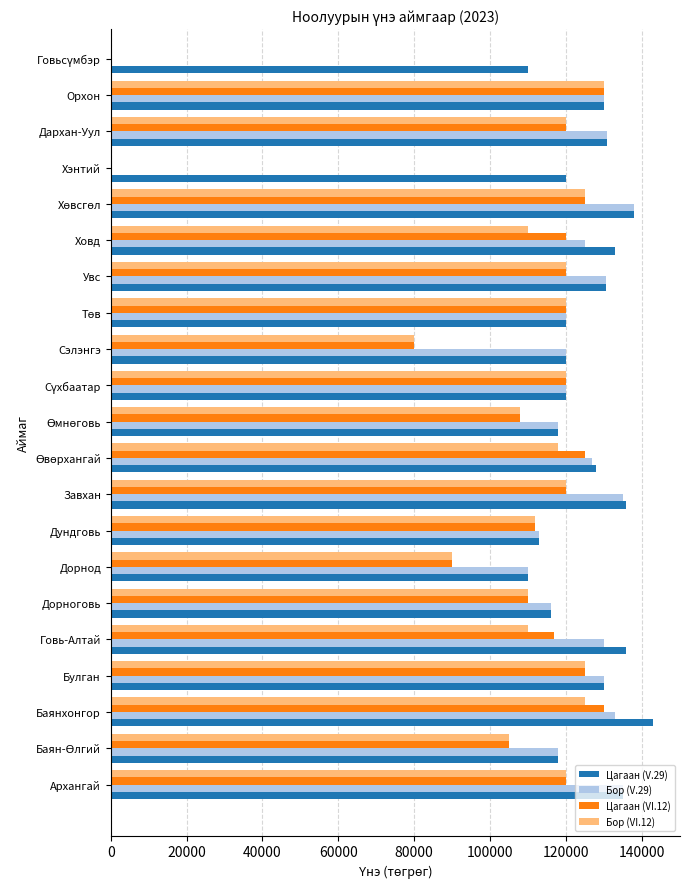

What is the minimum value for Цагаан (V.29)?

110000